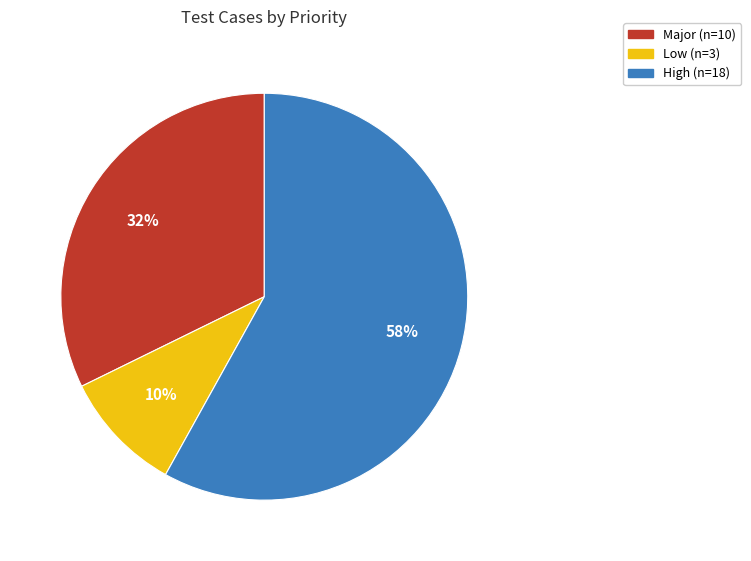

Does any single category account for the majority?

Yes